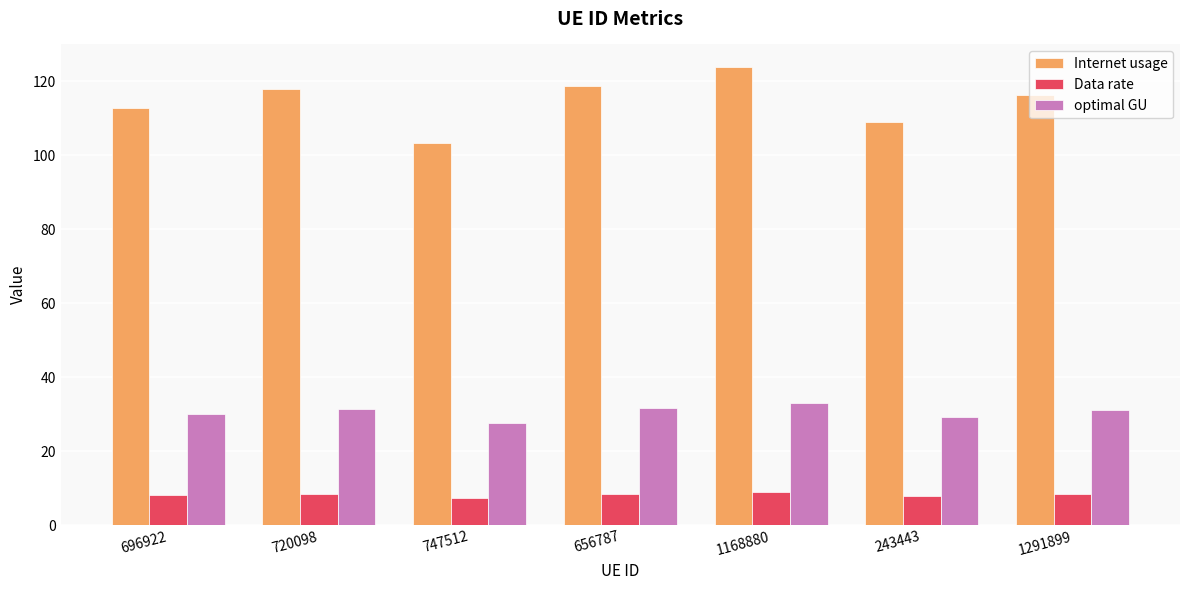

What is the label of the 7th bar from the left?

1291899